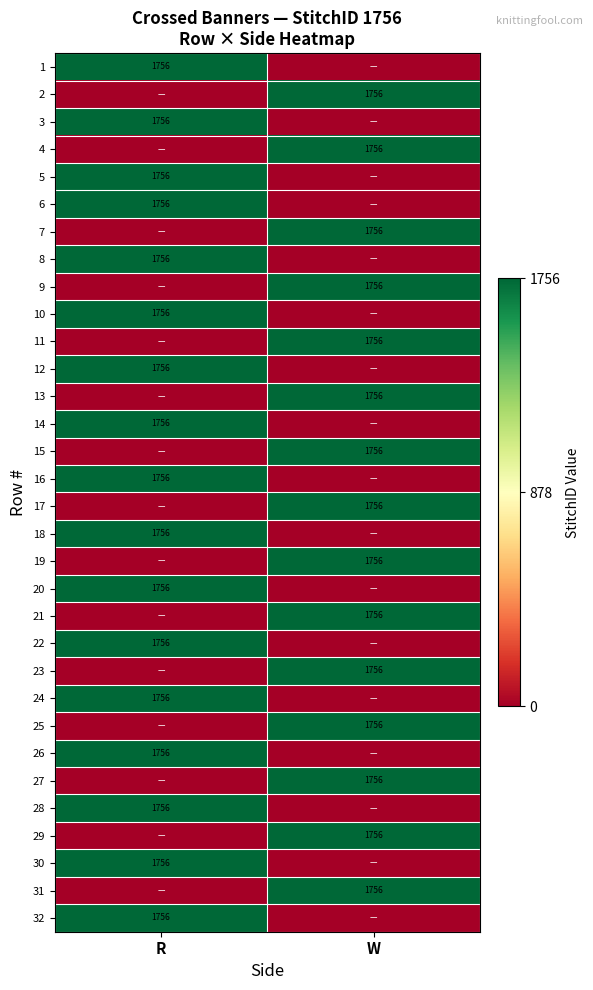

What is the total value across all series at R?

29852